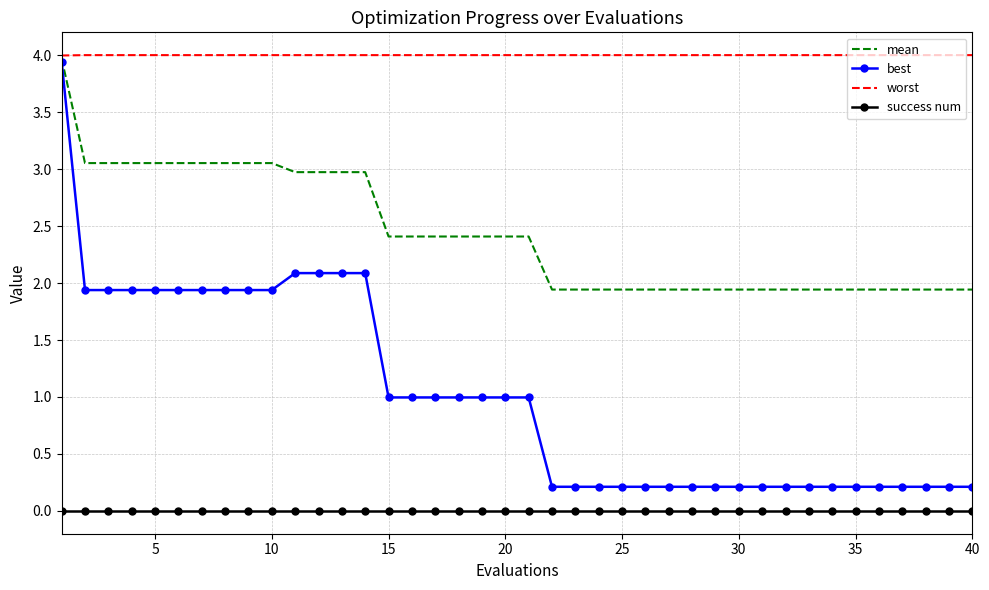

What is the lowest value of the worst series?

4.0